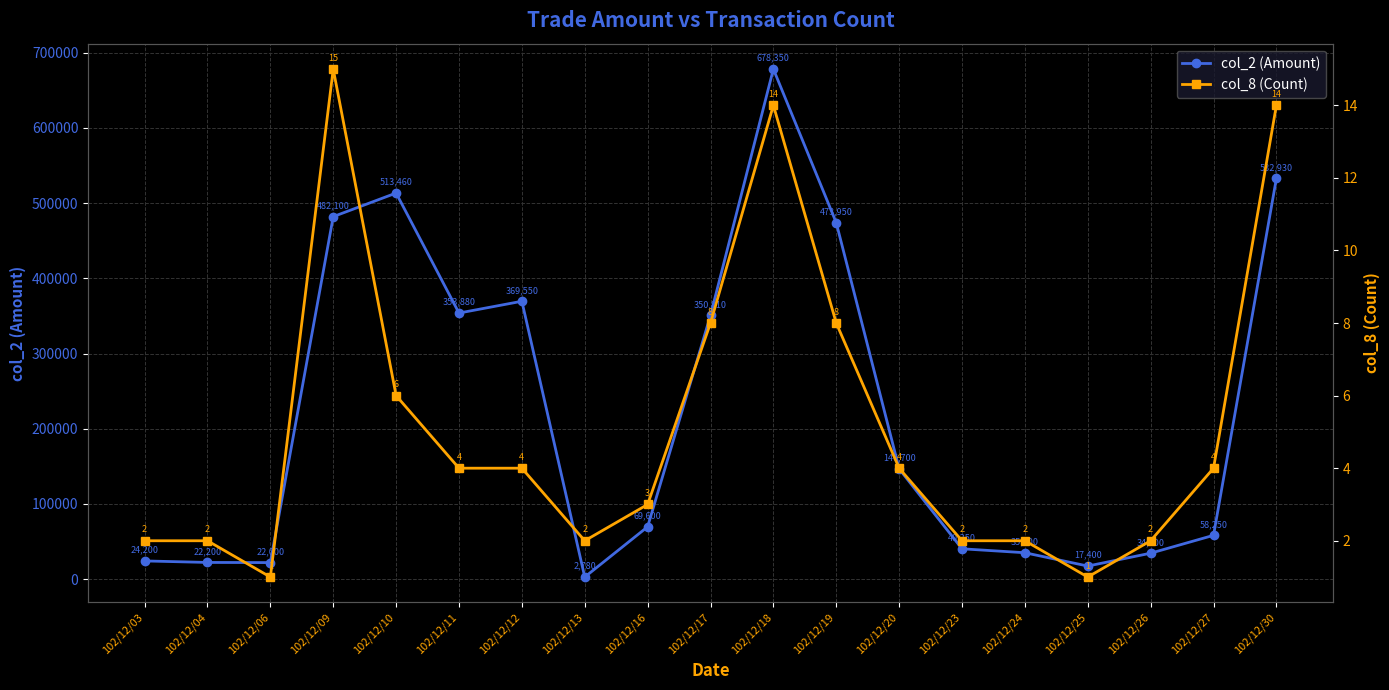

Where is col_2 (Amount) nearest to the value 340565?

102/12/17